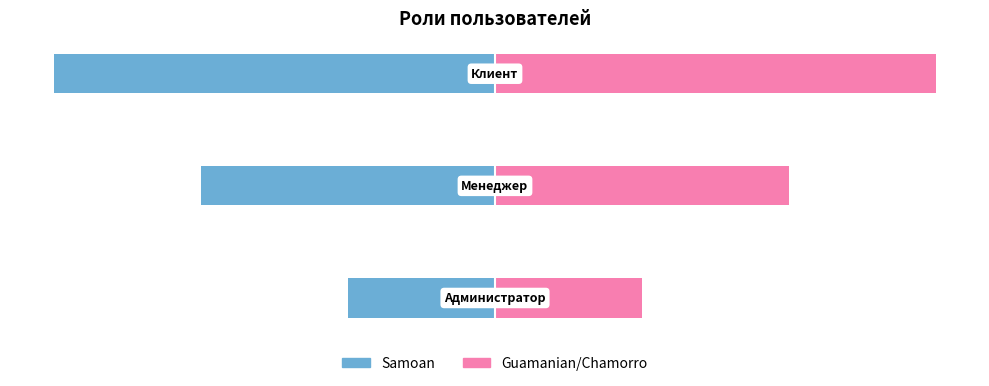

Rank the series at 2 from highest to lowest value.

Guamanian/Chamorro, Samoan